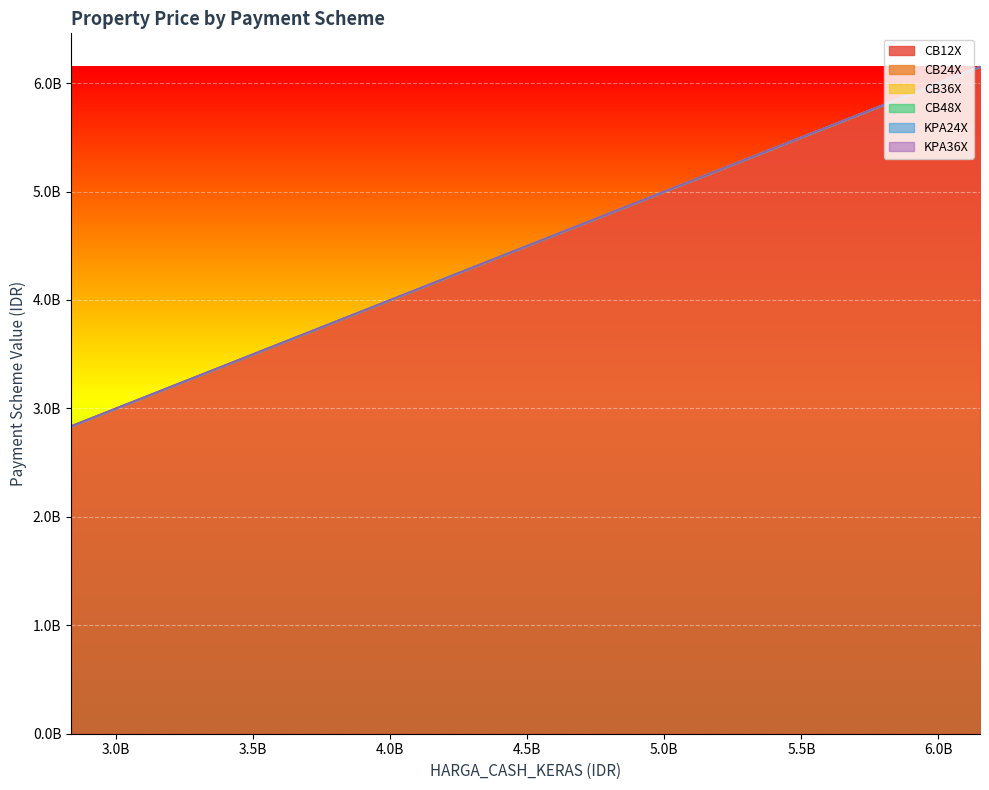

Is the value of CB24X at 17 greater than the value of KPA24X at 0?

No